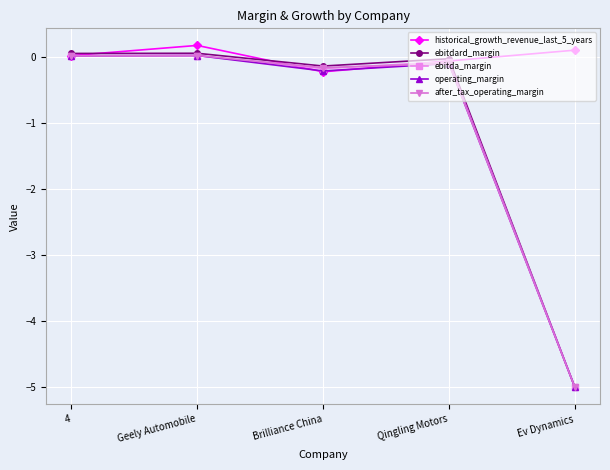

Does the chart display data point markers on the line(s)?

Yes